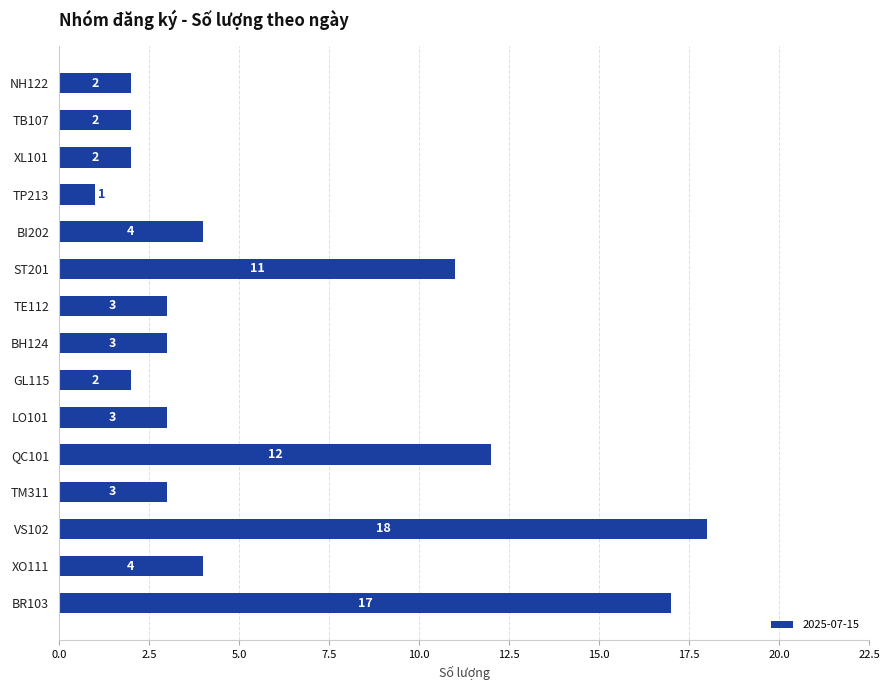

Reading top to bottom, extract all data points from this chart.

NH122=2	TB107=2	XL101=2	TP213=1	BI202=4	ST201=11	TE112=3	BH124=3	GL115=2	LO101=3	QC101=12	TM311=3	VS102=18	XO111=4	BR103=17